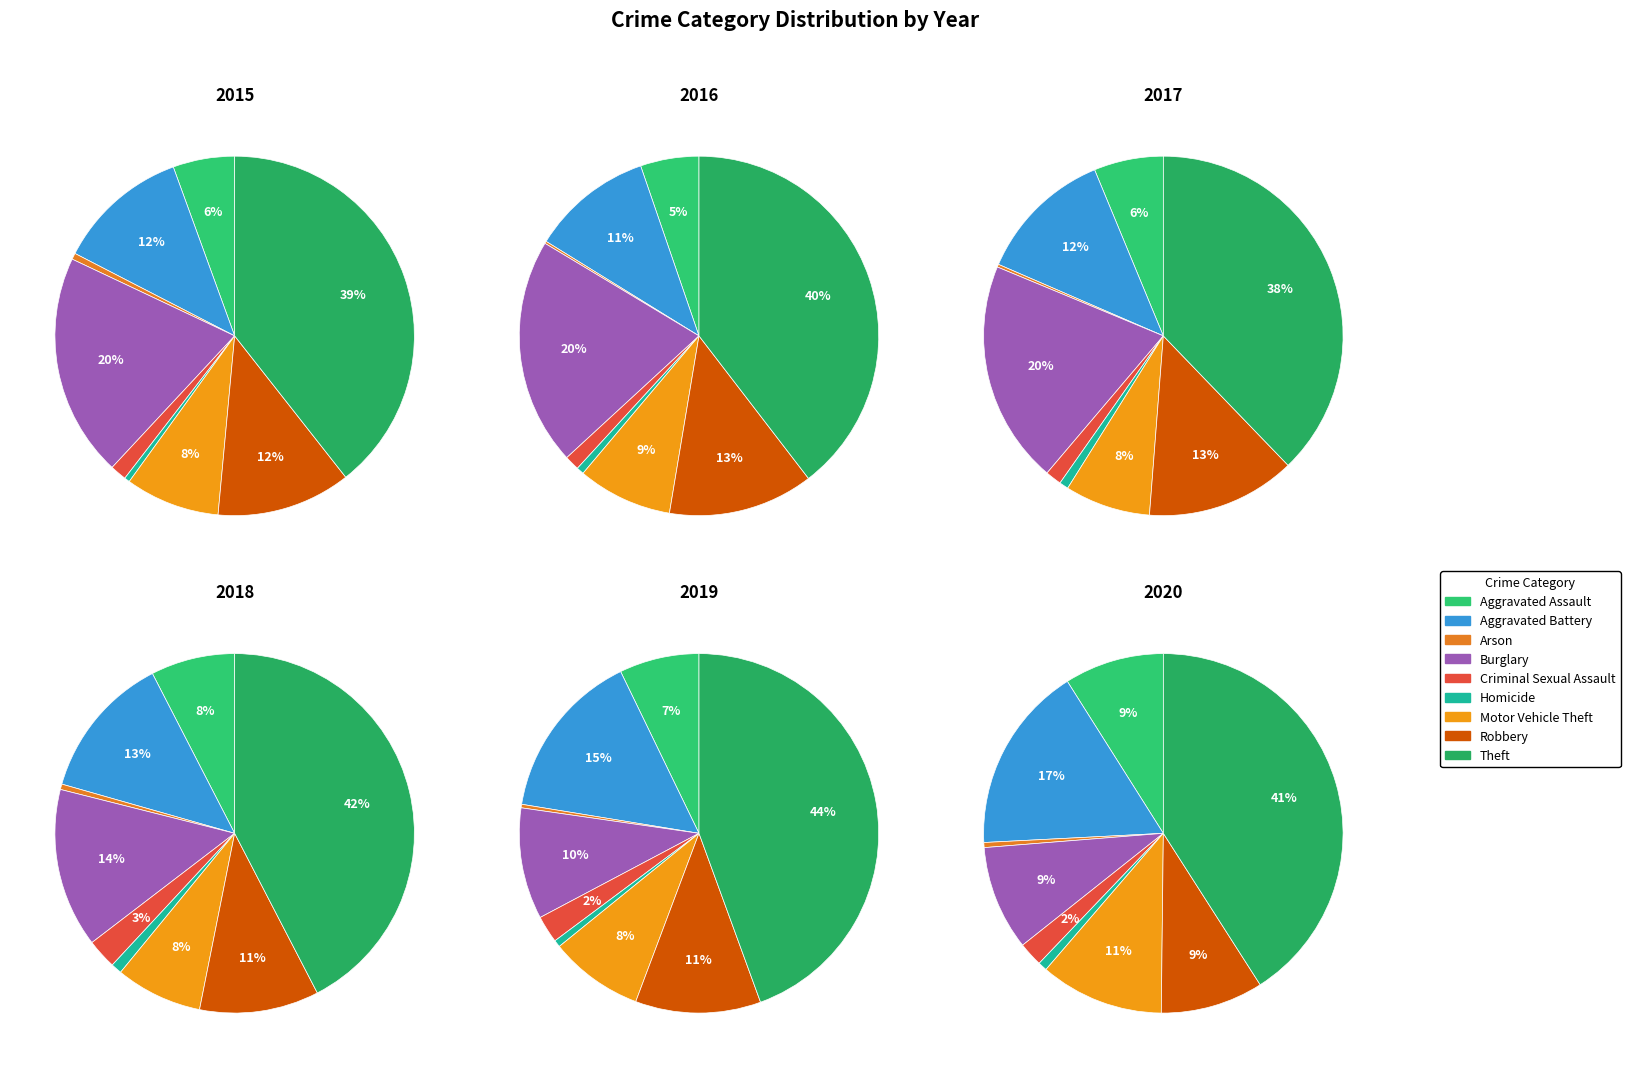

What is the smallest slice in the pie chart?

Arson